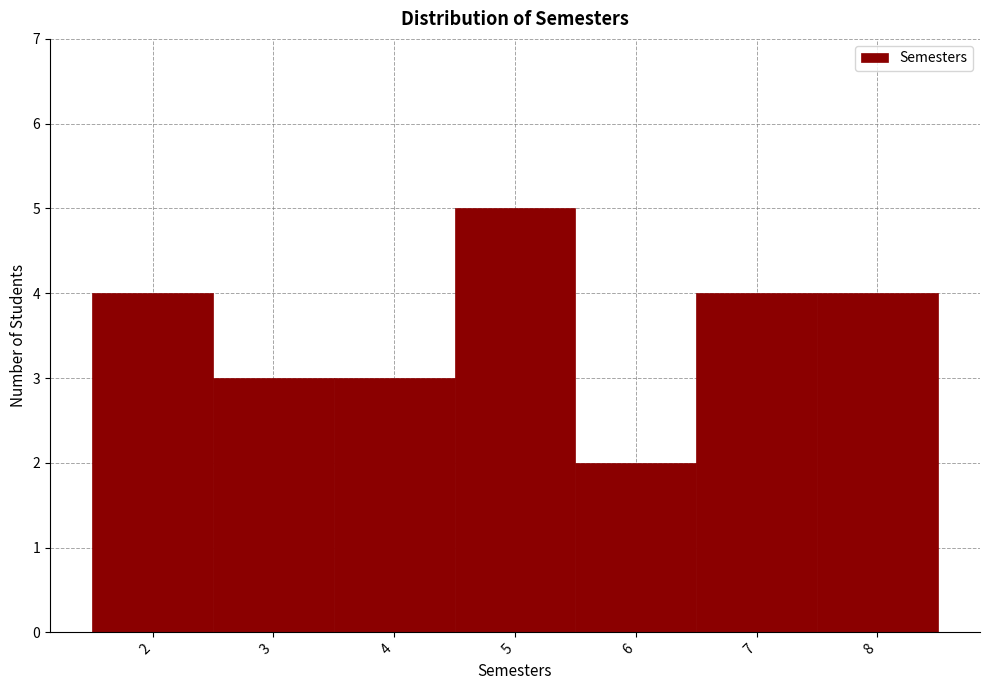

Reading left to right, list every bar in this chart as the range it spans on the x-axis followed by its height. The values are not printed on the chart, so give them approximately, as read against the axis.

1.5 to 2.5: 4
2.5 to 3.5: 3
3.5 to 4.5: 3
4.5 to 5.5: 5
5.5 to 6.5: 2
6.5 to 7.5: 4
7.5 to 8.5: 4